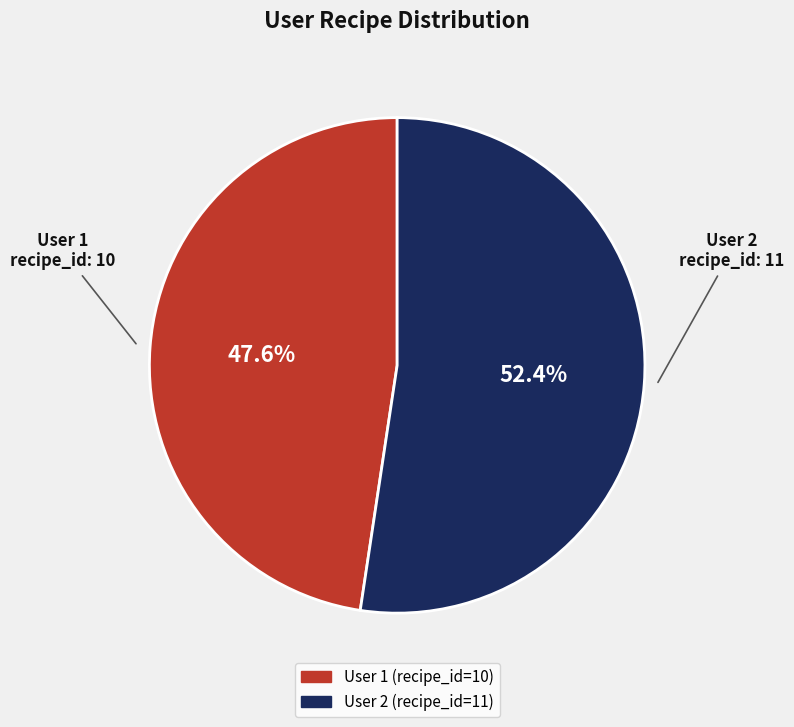

Is there any slice that represents more than half of the pie?

Yes